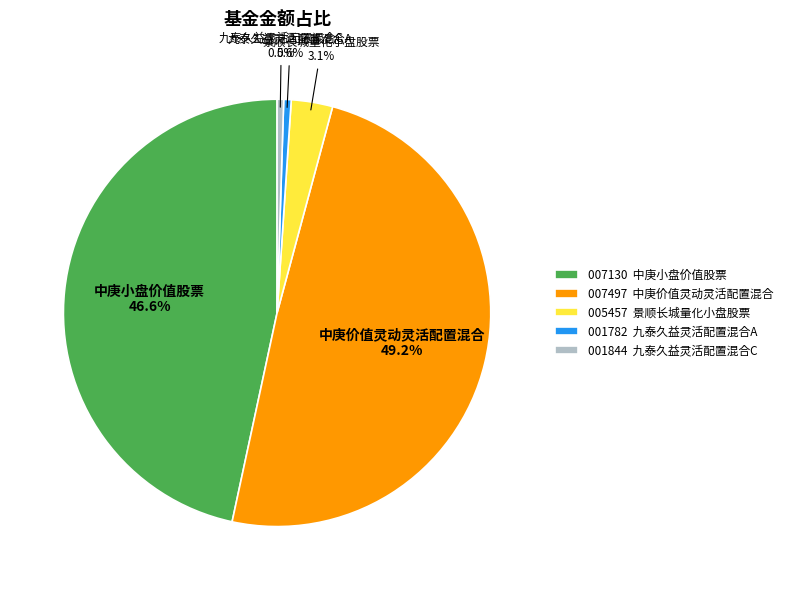

Does 001844 九泰久益灵活配置混合C represent more than half of the total?

No